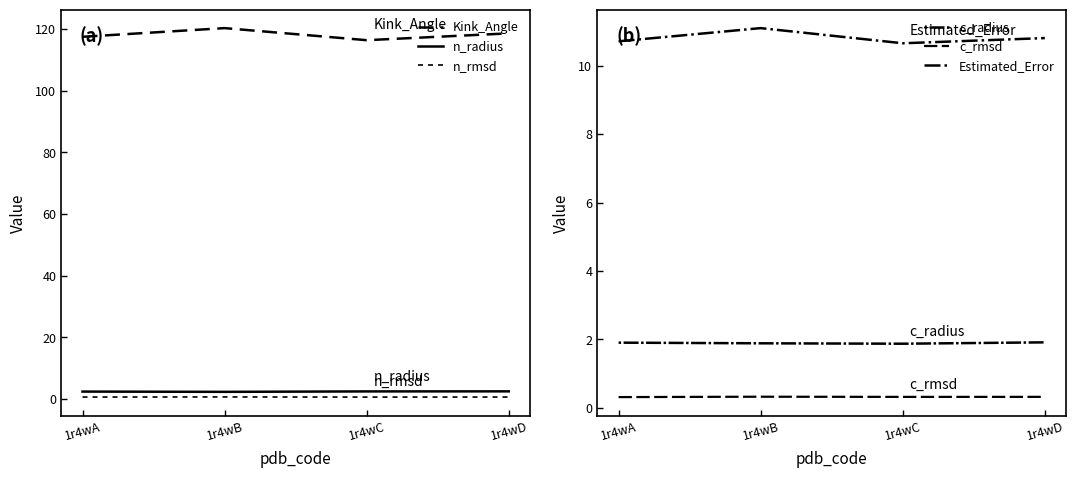

How many interior local valleys does the n_radius series have?

1